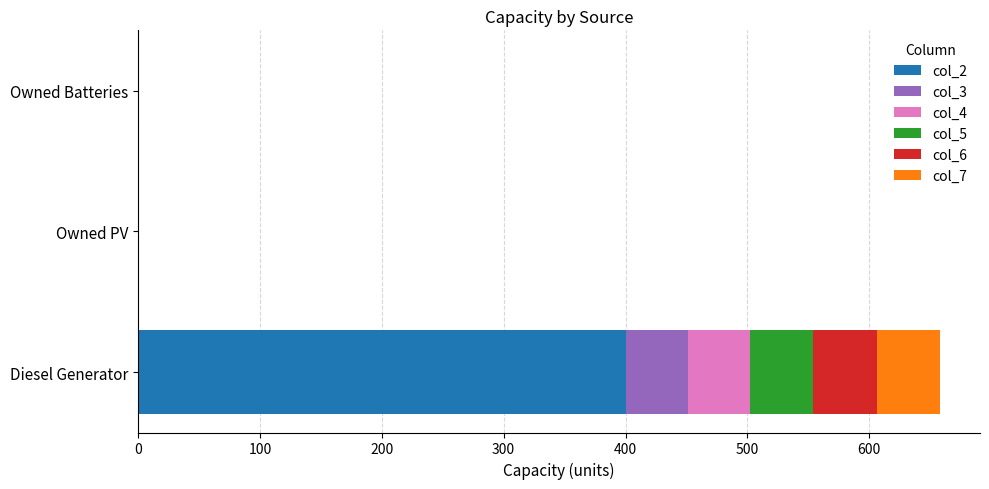

The value of col_2 at Owned Batteries is 138. True or false?

False